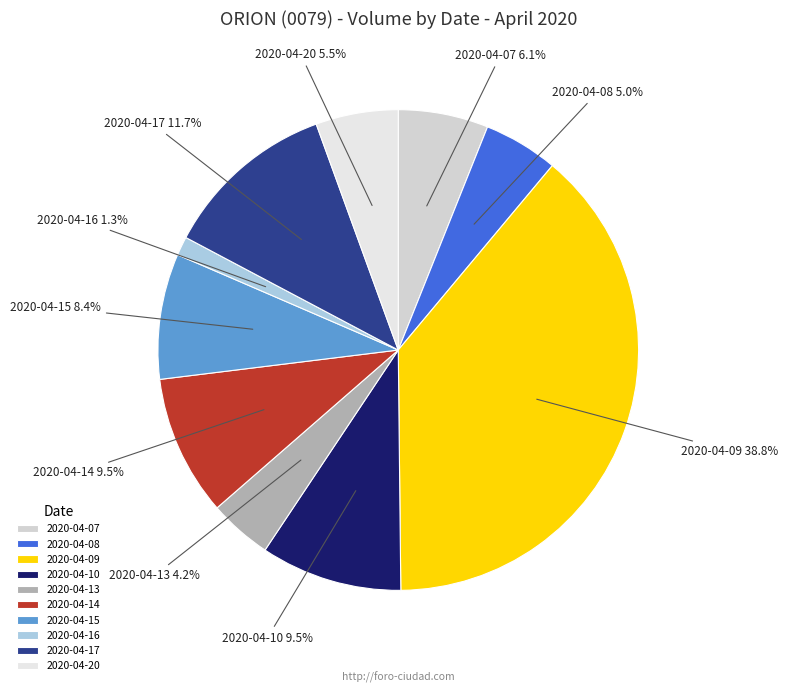

What percentage is the 2020-04-13 slice, to the nearest percent?

4%